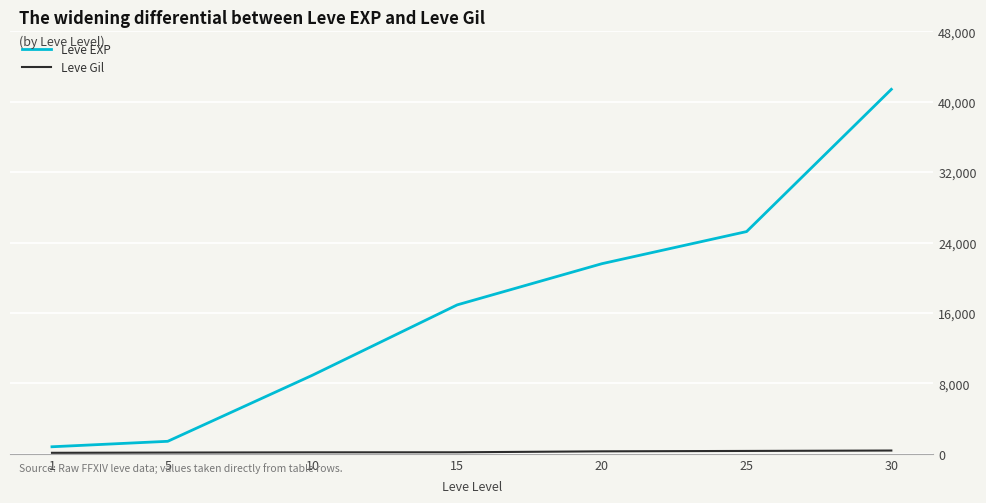

Which series has the largest total across all categories?

Leve EXP